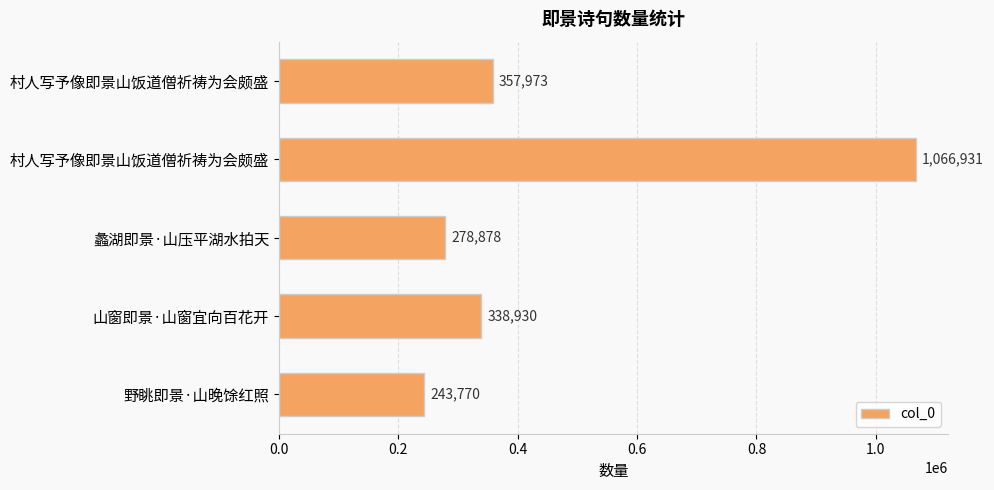

What is the sum of all values?

2286482